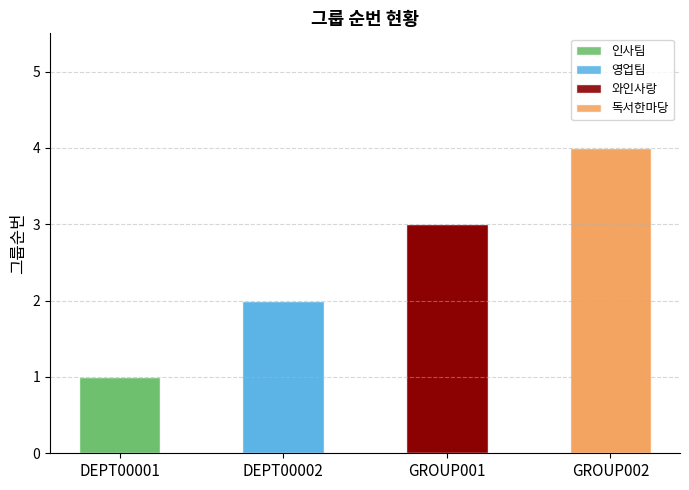

What is the maximum value shown in the chart?

4